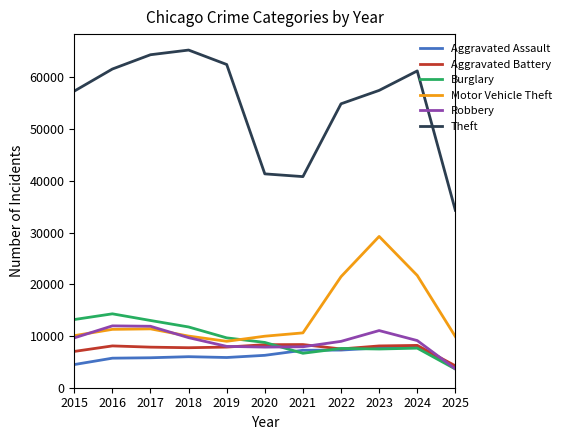

At which label does Robbery first exceed 9118?

2015